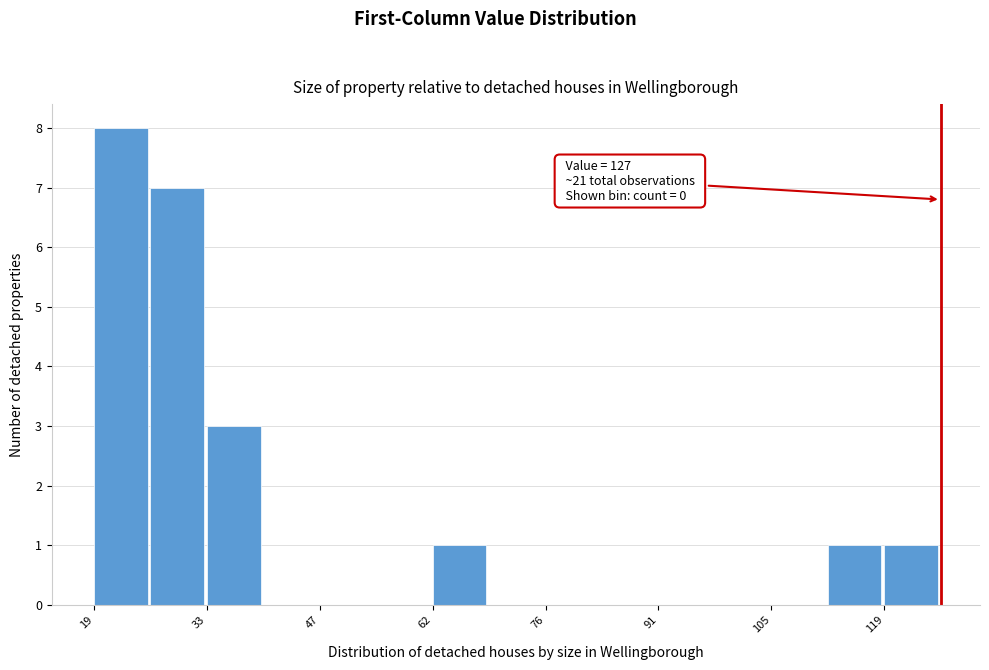

Around what value on the x-axis is the tallest bar? Give the approximate position of its centre, as read against the axis.

22